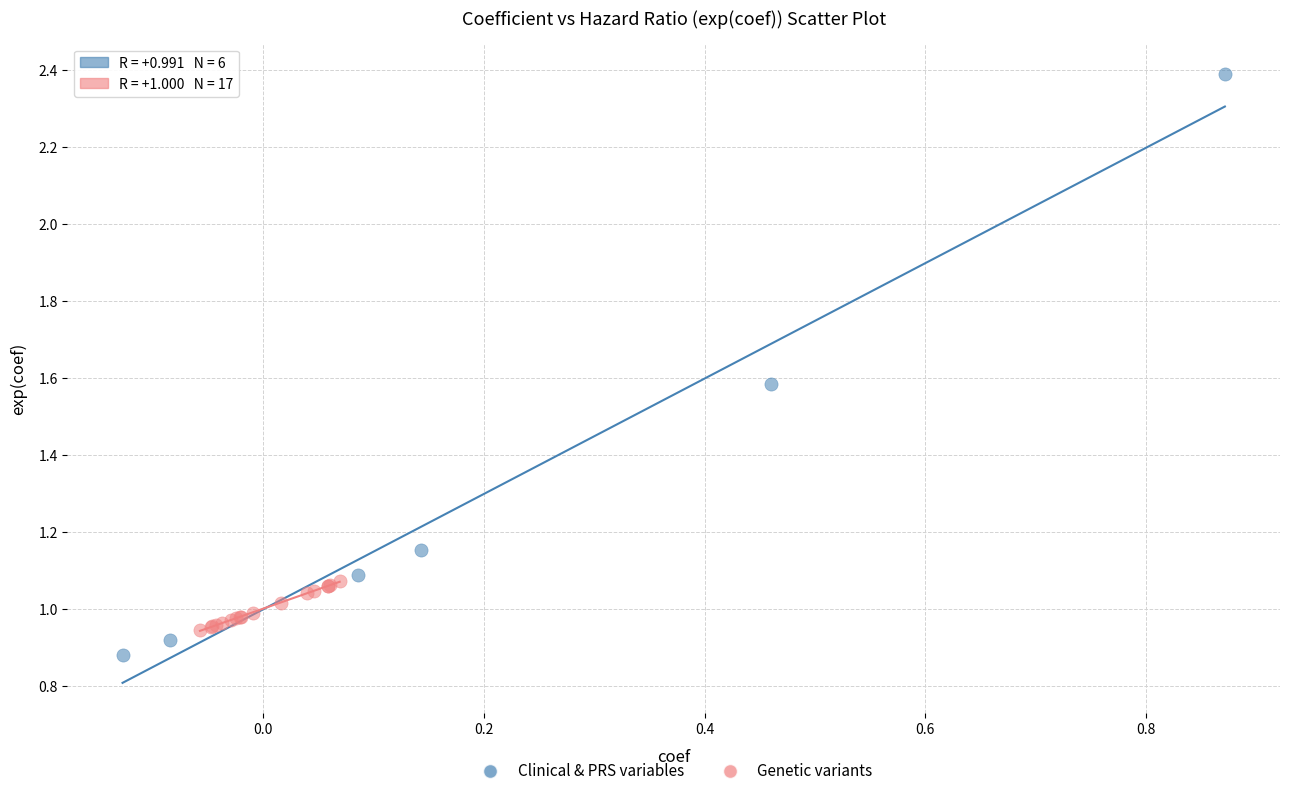

What are all the series names shown in the legend?

Clinical & PRS variables, Genetic variants